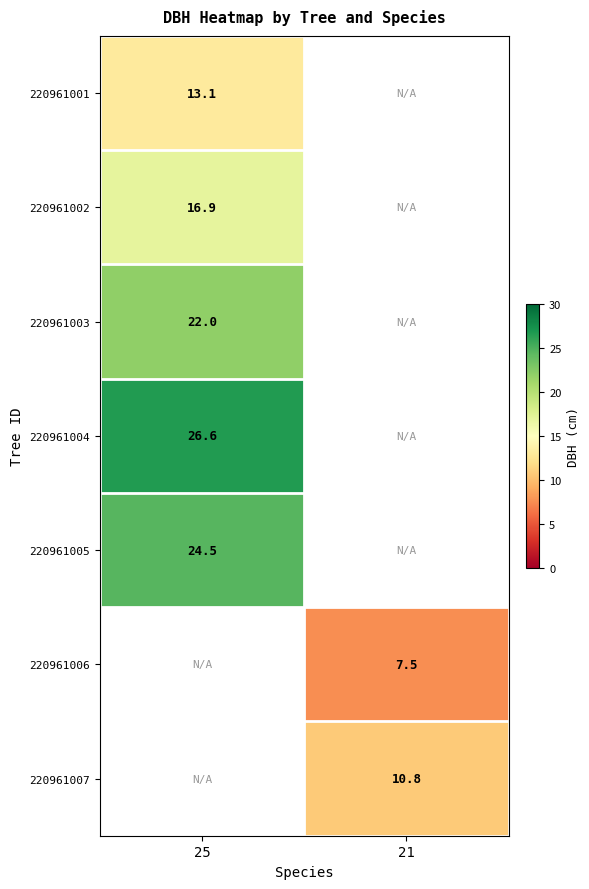

The value of 220961001 at 25 is 13.1. True or false?

True